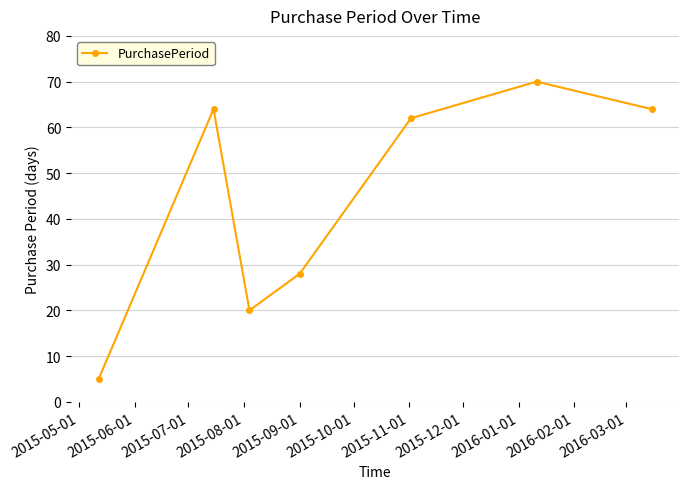

What is the difference between the maximum and second lowest values?

50